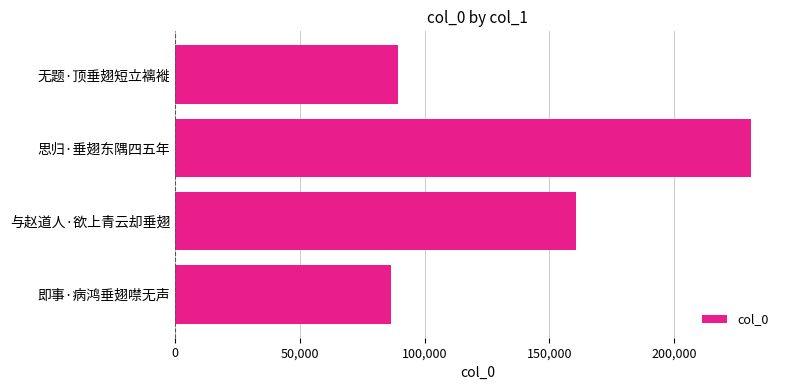

What is the sum of all values?

567301